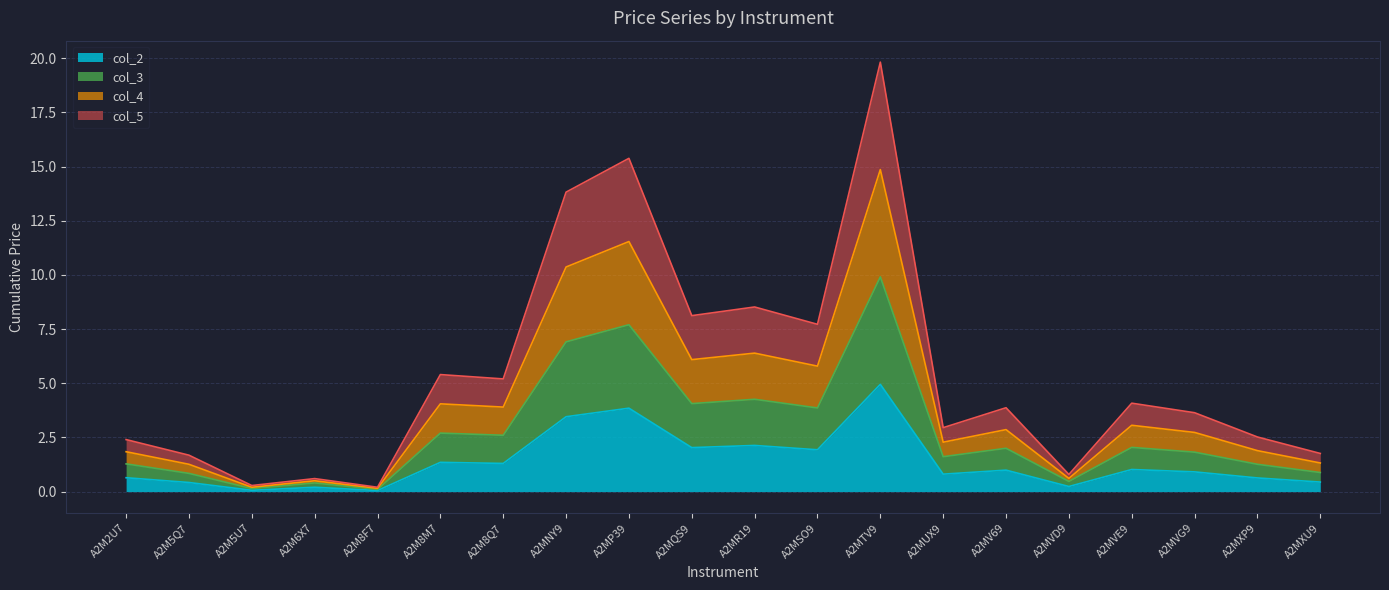

True or false: col_3 and col_5 cross at least once.

False